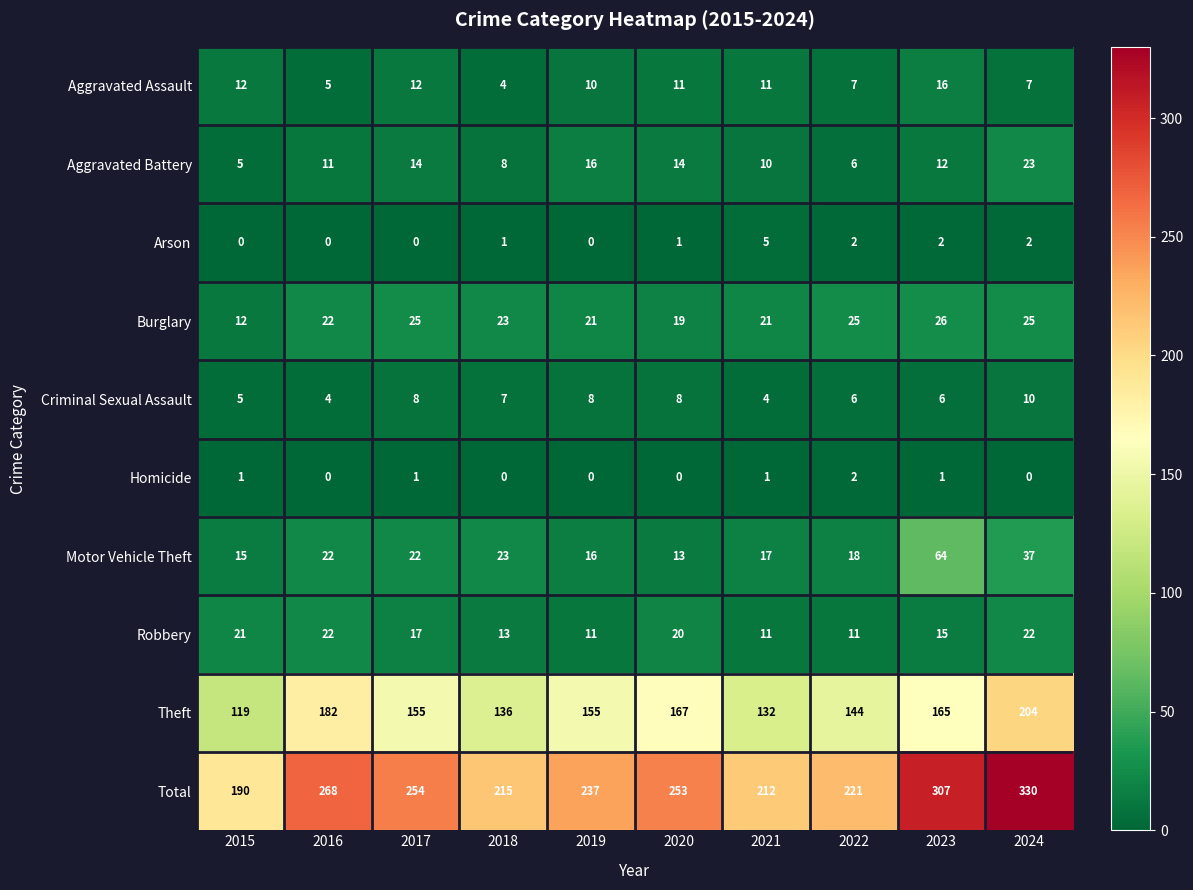

What is the maximum value shown in the chart?

330